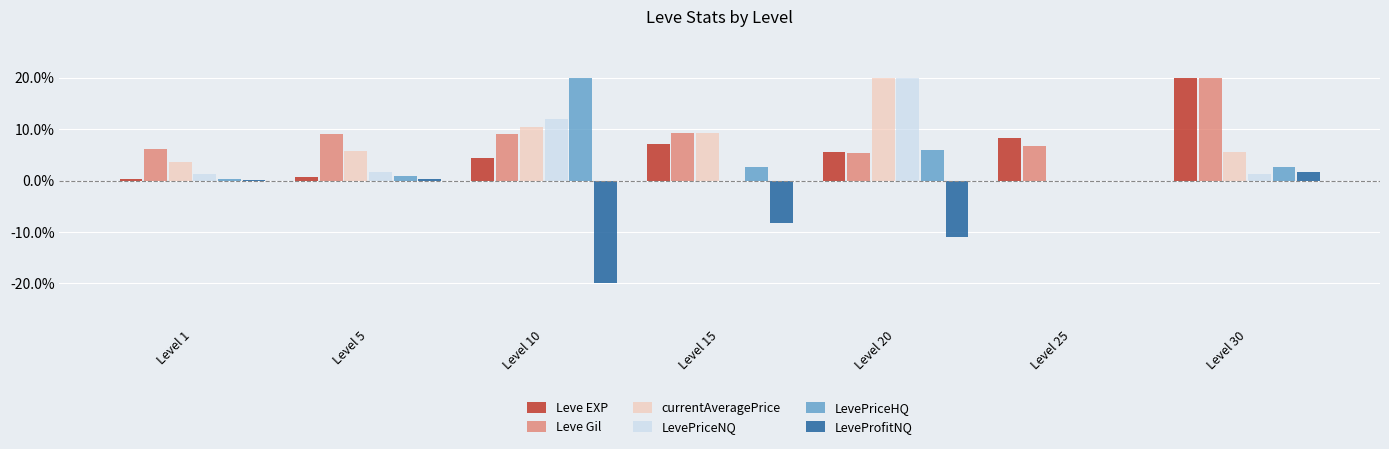

True or false: LevePriceNQ has a value of 1.3 at Level 30.

True